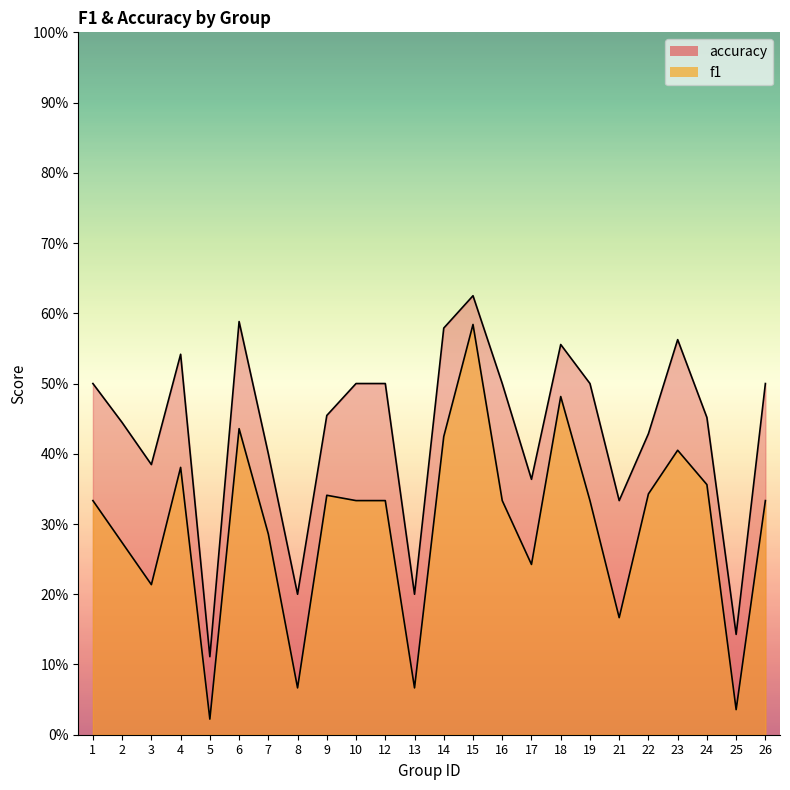

At which category is the sum across all series the highest?

15